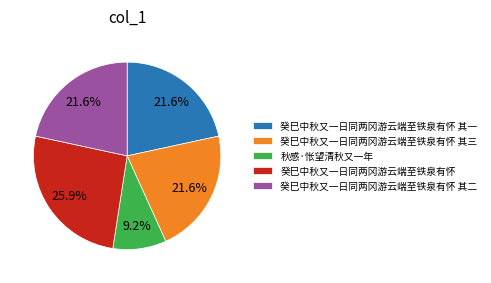

To the nearest percent, what portion does 秋感·怅望清秋又一年 represent?

9%